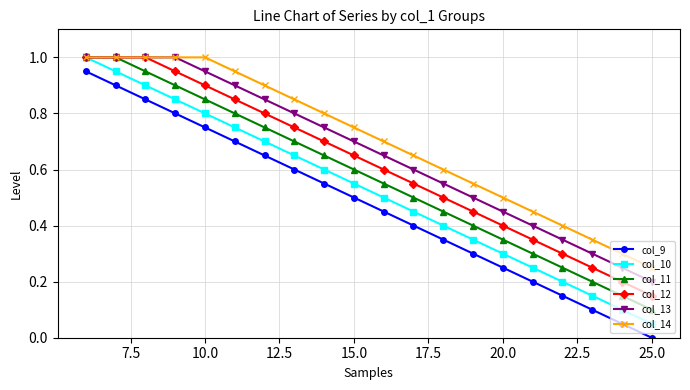

True or false: col_9 has more than 2 points higher than both neighbors.

False